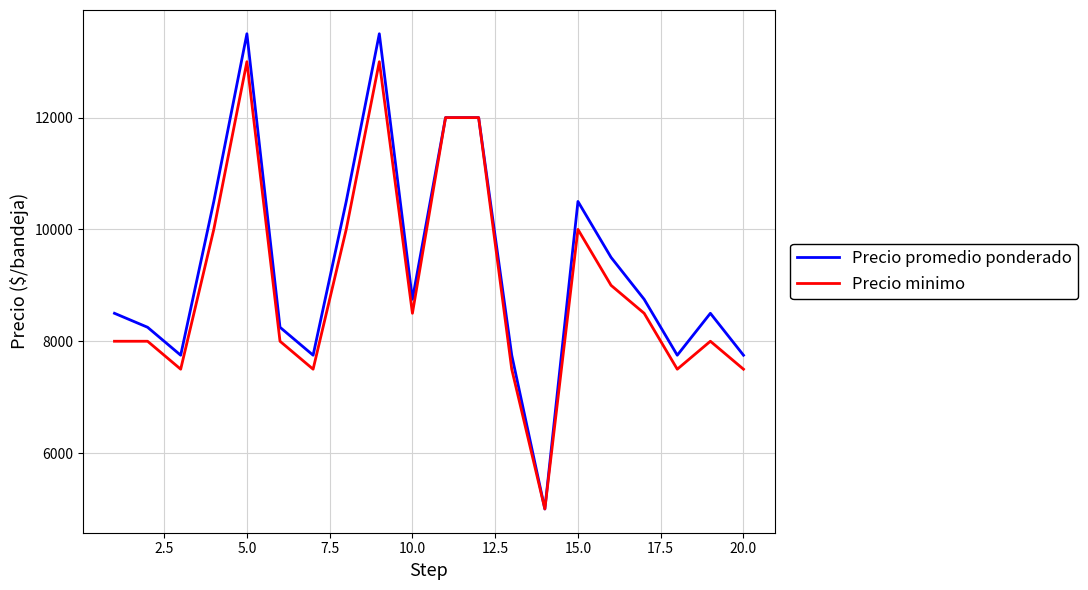

Which series has the widest spread of values?

Precio promedio ponderado